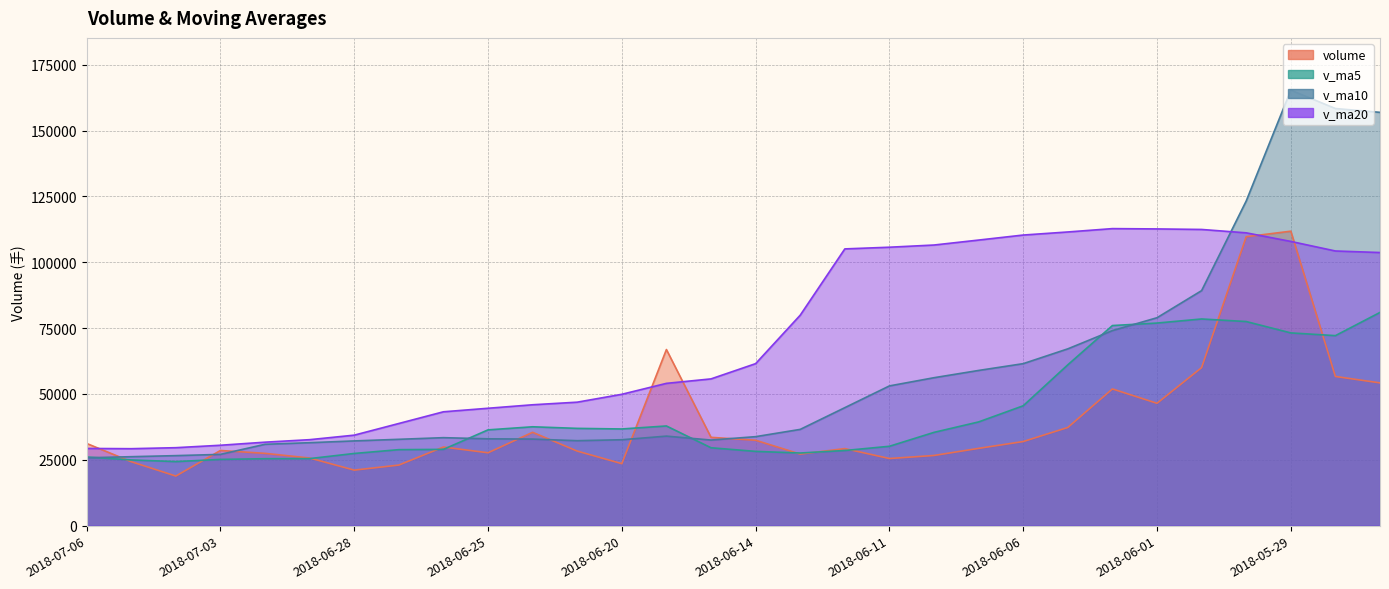

At 2018-05-29, list the series in order from smallest to largest.

v_ma5, v_ma20, volume, v_ma10